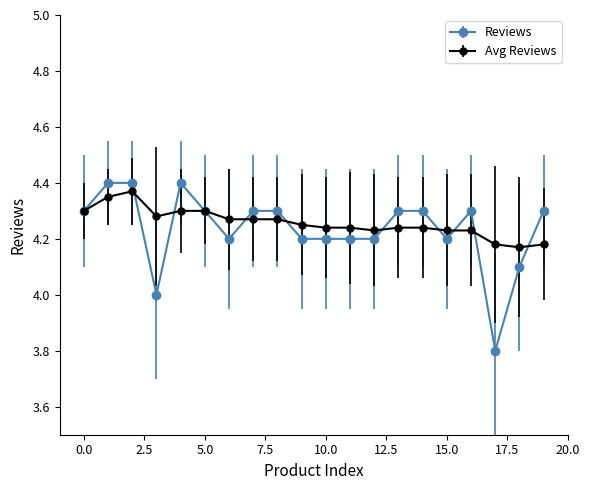

What is the smallest value displayed?

3.8